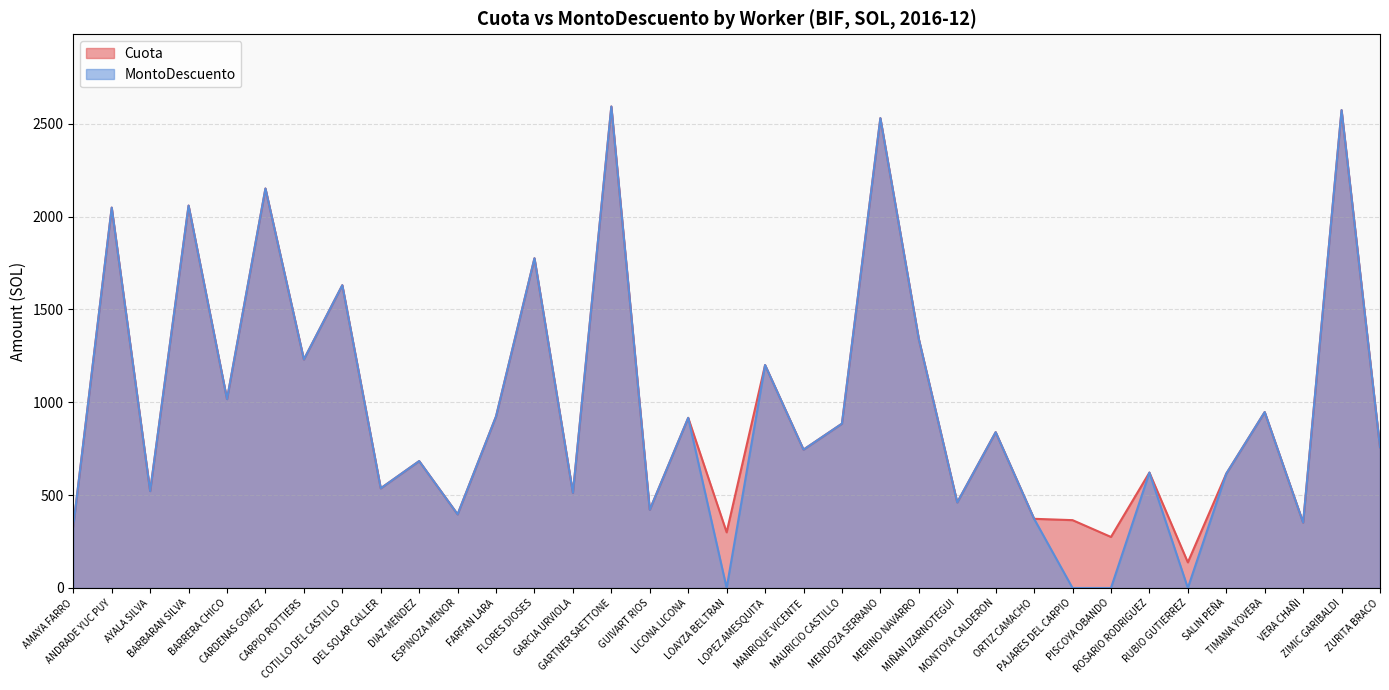

Is it true that Cuota equals 758.3 at ZURITA BRACO?

True